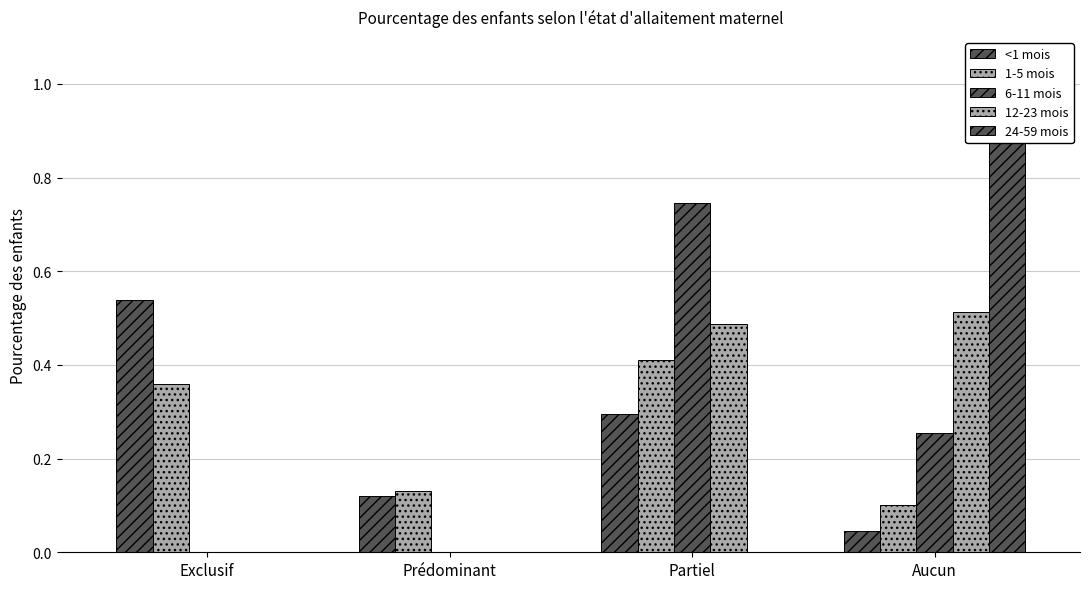

Count the number of data series in this chart.

5